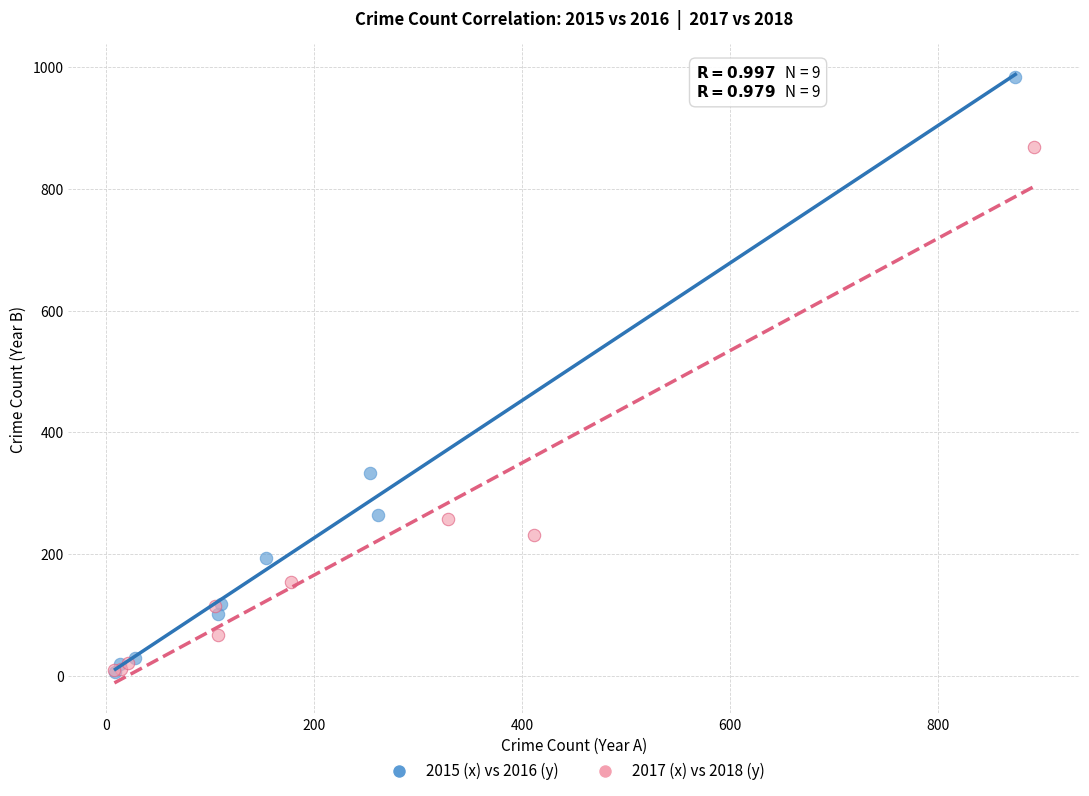

Which series has the largest Y range (max minus min)?

2015 (x) vs 2016 (y)